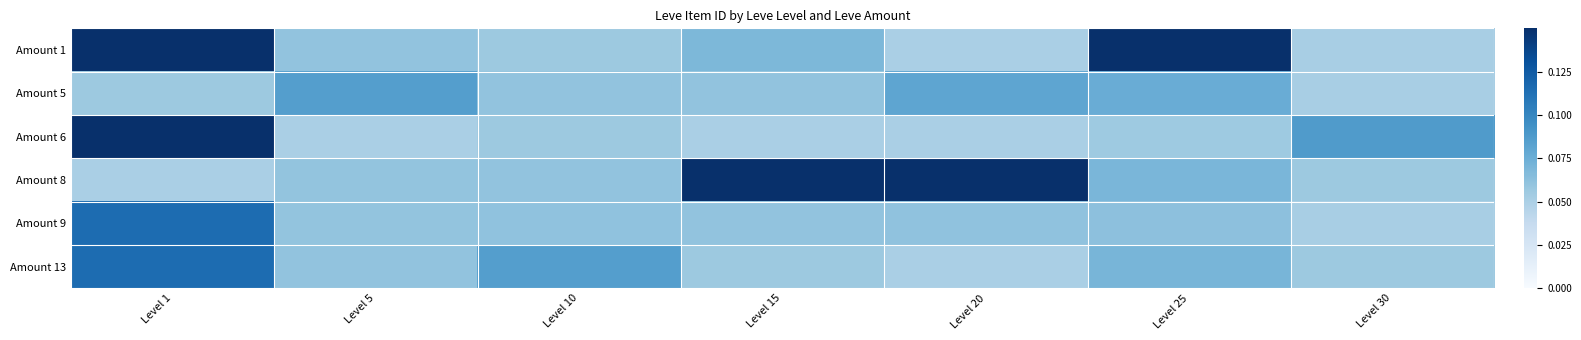

Which series has the largest total across all categories?

Amount 1